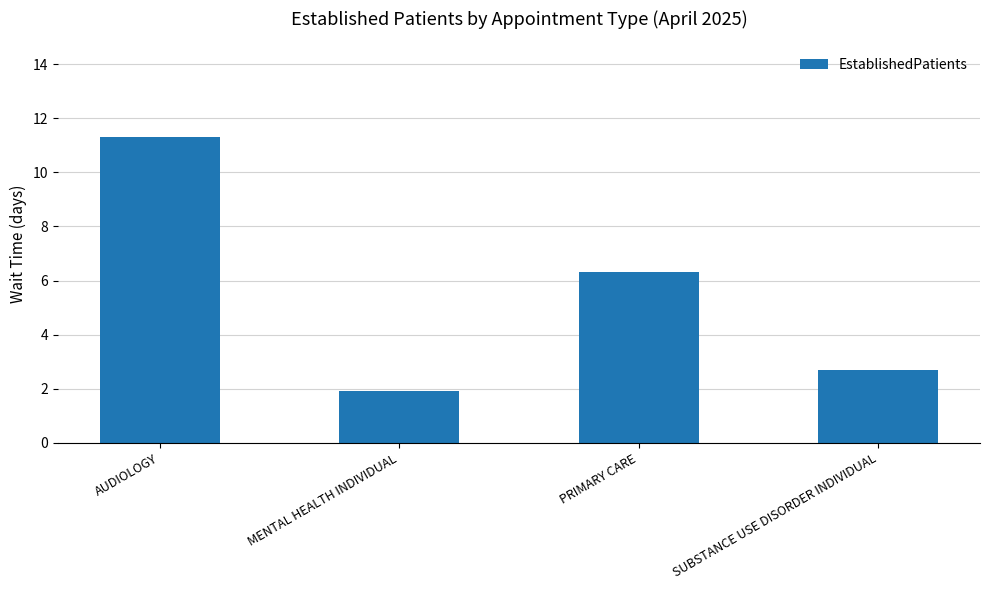

Reading right to left, what are all the values shown in this chart?

2.7	6.3	1.9	11.3